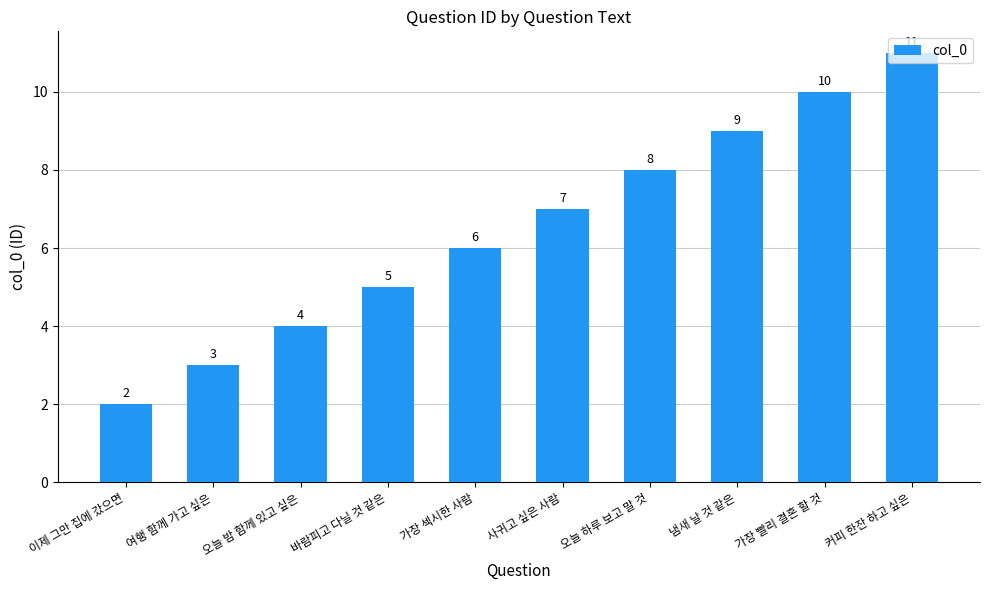

Where is the data nearest to the value 6?

가장 섹시한 사람